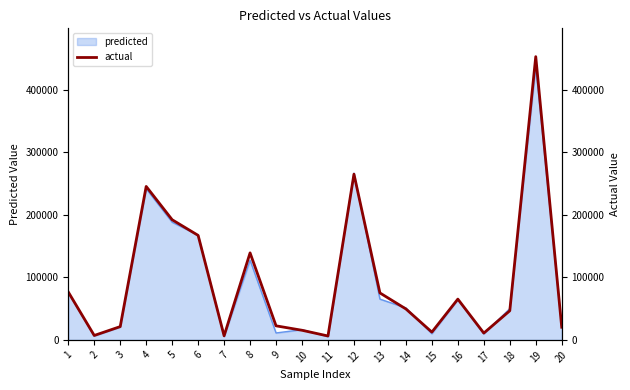

Does the chart display data point markers on the line(s)?

No